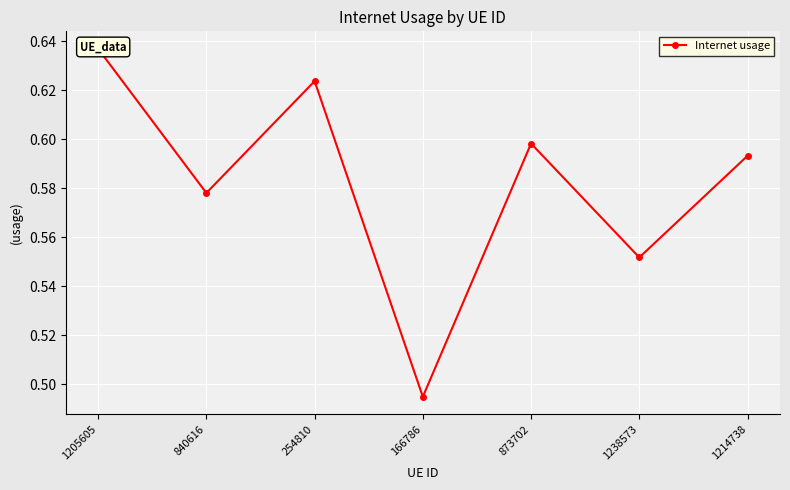

List the labels in order of value, largest first.

1205605, 254810, 873702, 1214738, 840616, 1238573, 166786